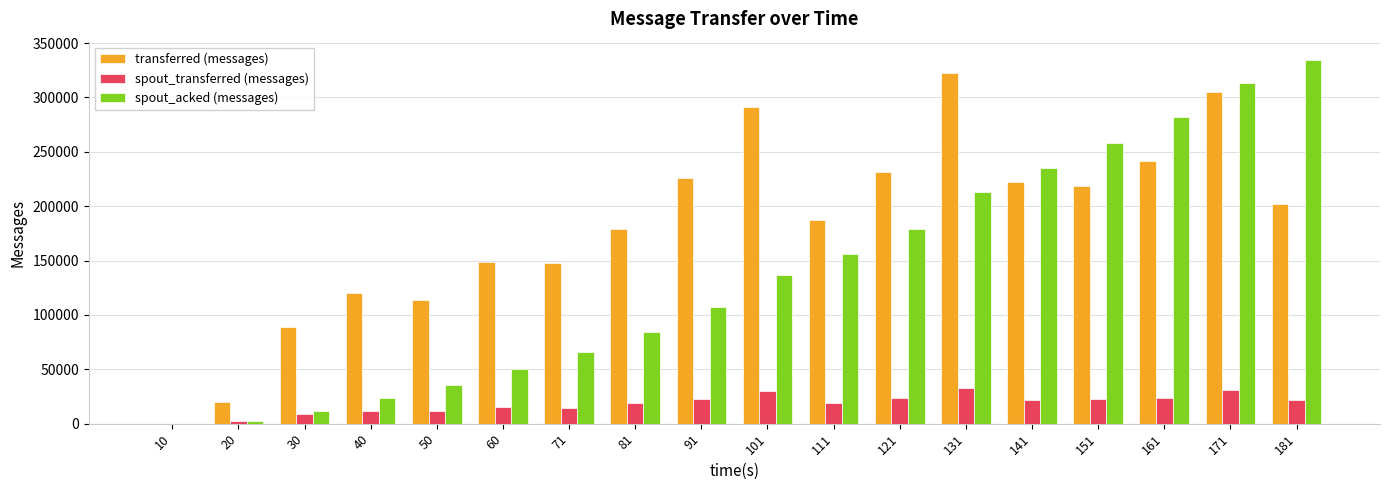

Is the value of spout_transferred (messages) at 40 greater than the value of transferred (messages) at 181?

No